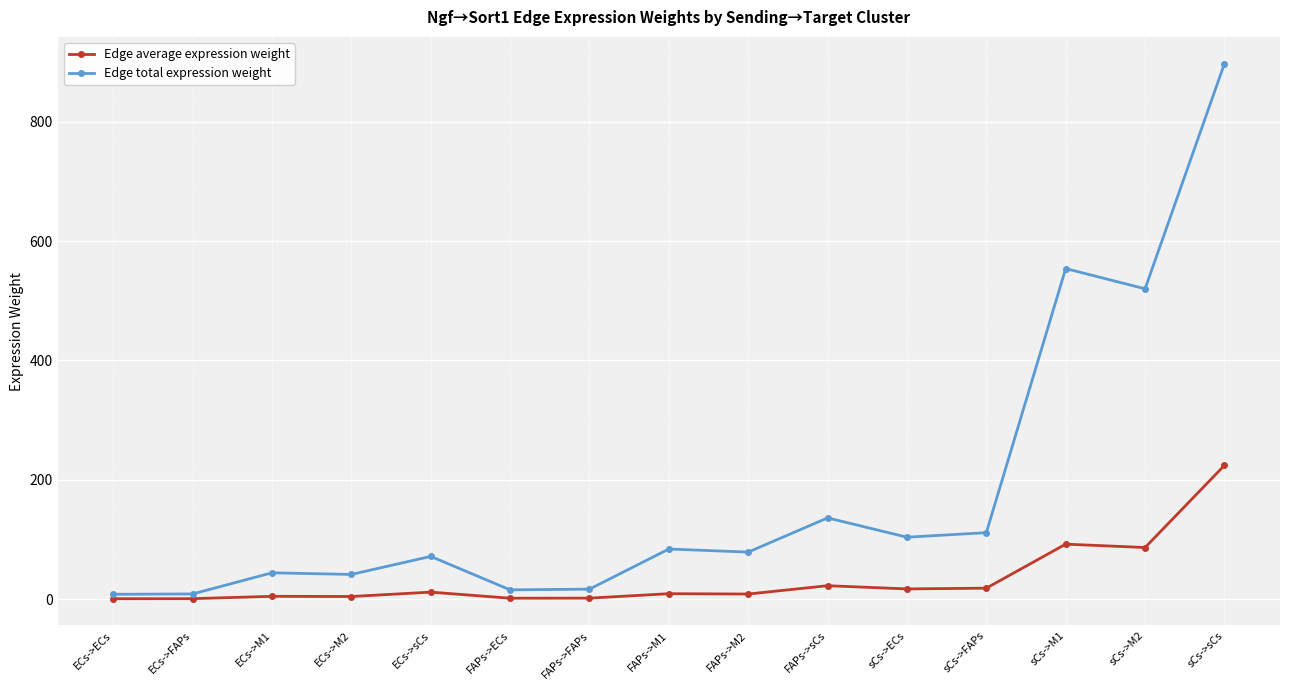

How many values in the Edge total expression weight series exceed 79?

8